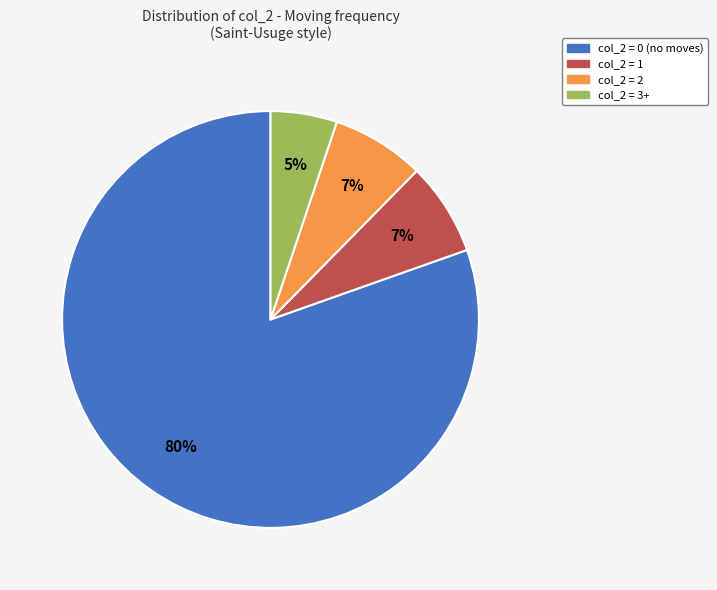

Is there any slice that represents more than half of the pie?

Yes